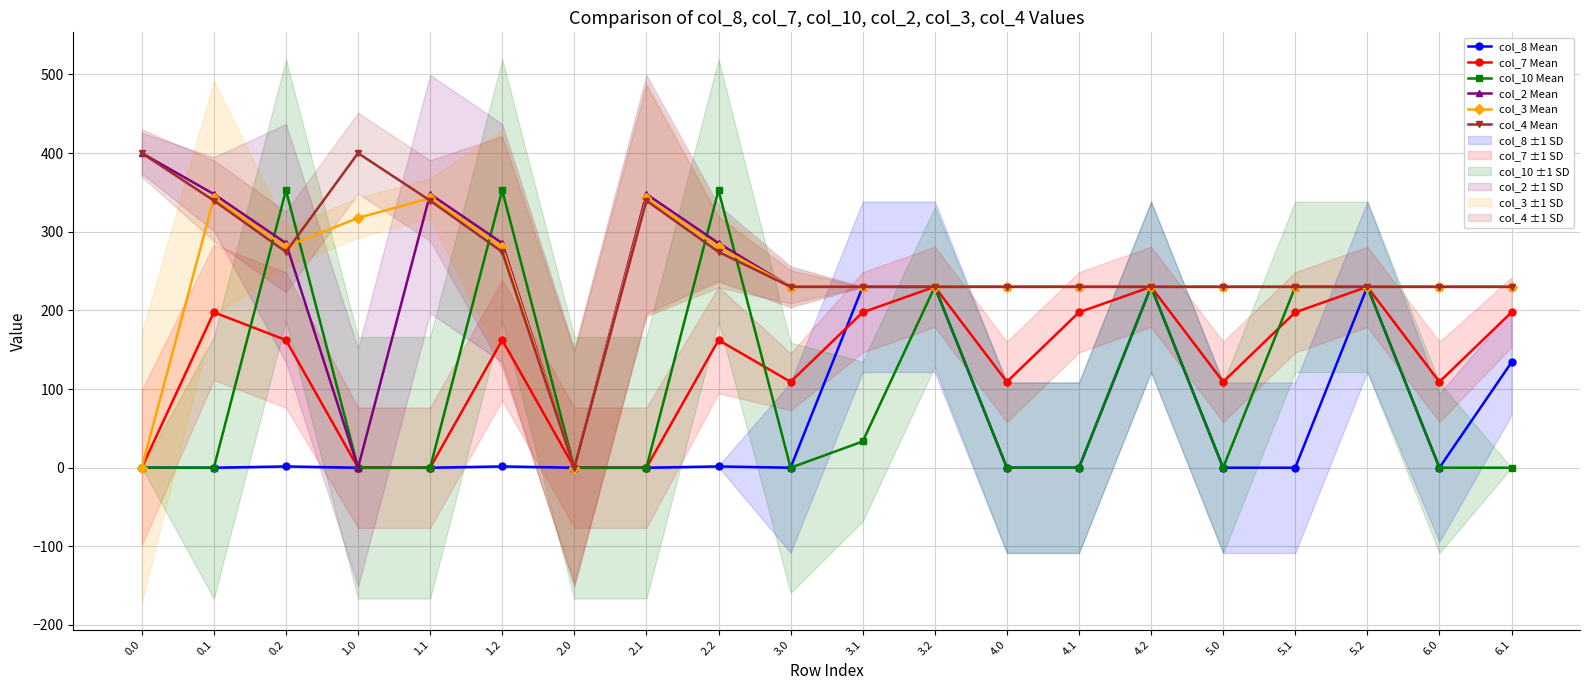

Is the value of col_8 Mean at 0.1 greater than the value of col_7 Mean at 4.0?

No